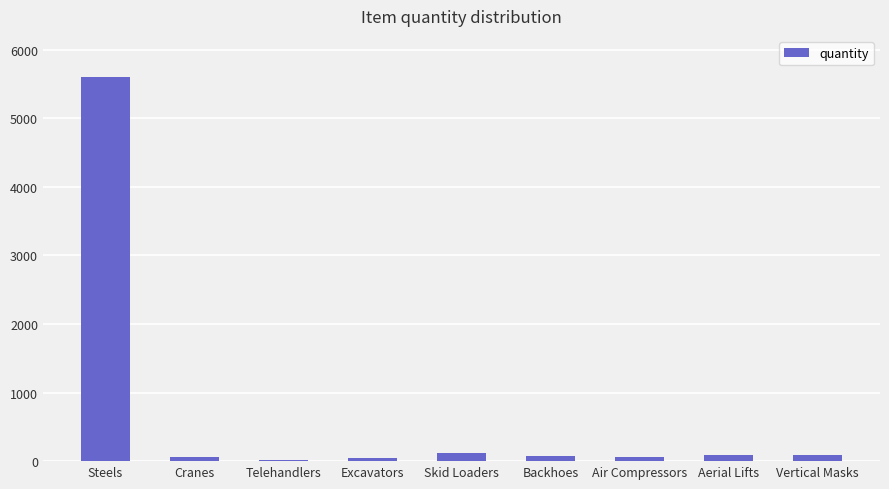

What is the maximum value shown in the chart?

5600